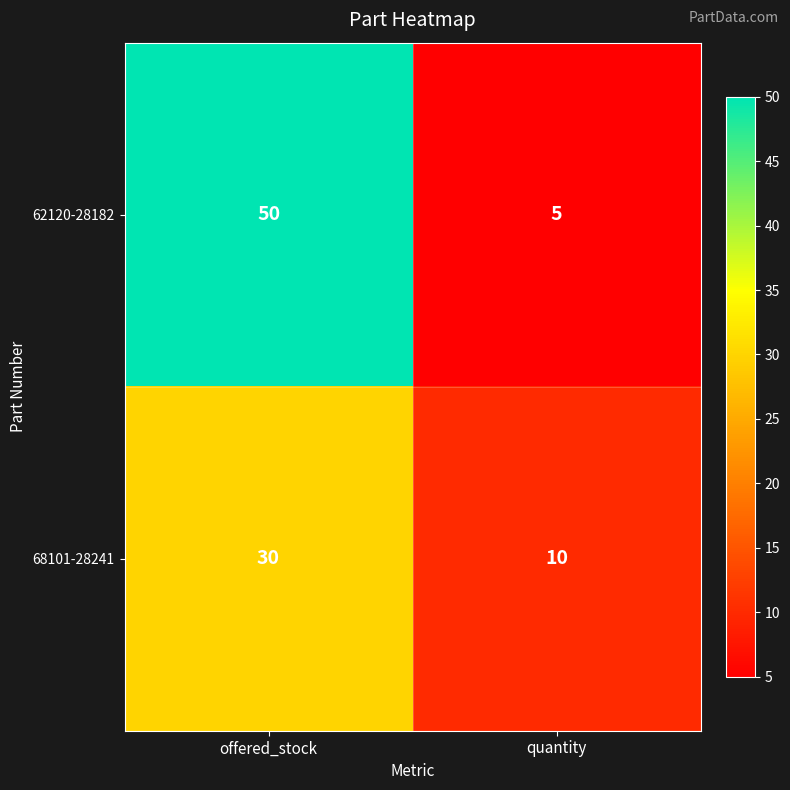

True or false: 68101-28241 has a value of 30 at offered_stock.

True